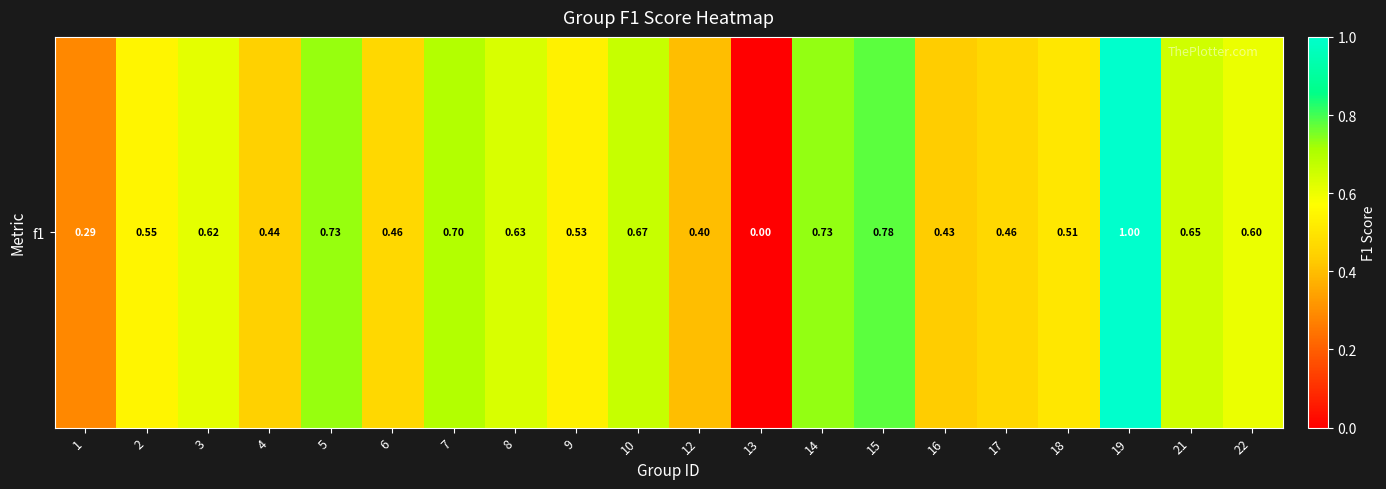

Rank the categories by value from highest to lowest.

19, 15, 14, 5, 7, 10, 21, 8, 3, 22, 2, 9, 18, 6, 17, 4, 16, 12, 1, 13